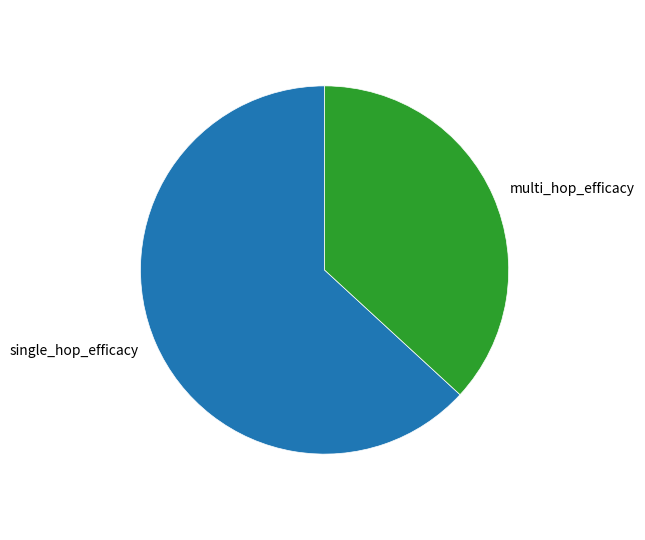

Count the number of slices in the pie.

2